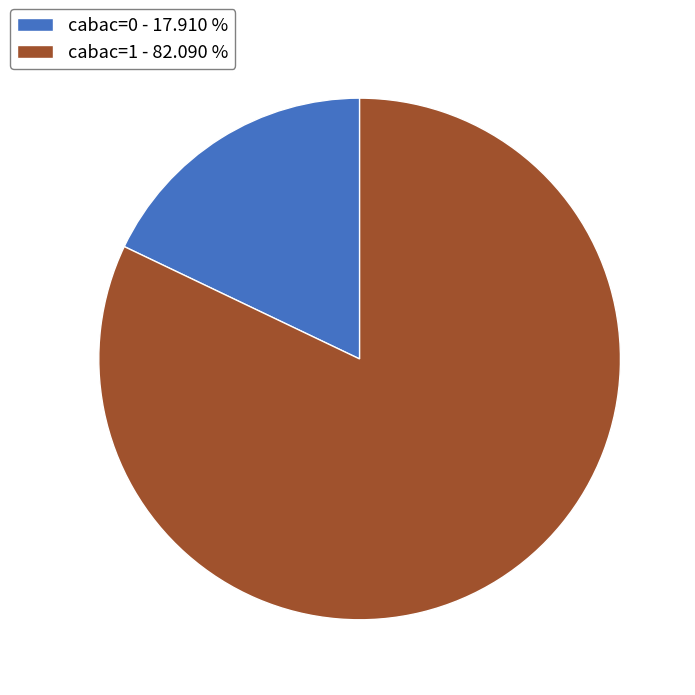

Approximately how many times larger is the value at cabac=1 compared to cabac=0?

4.6